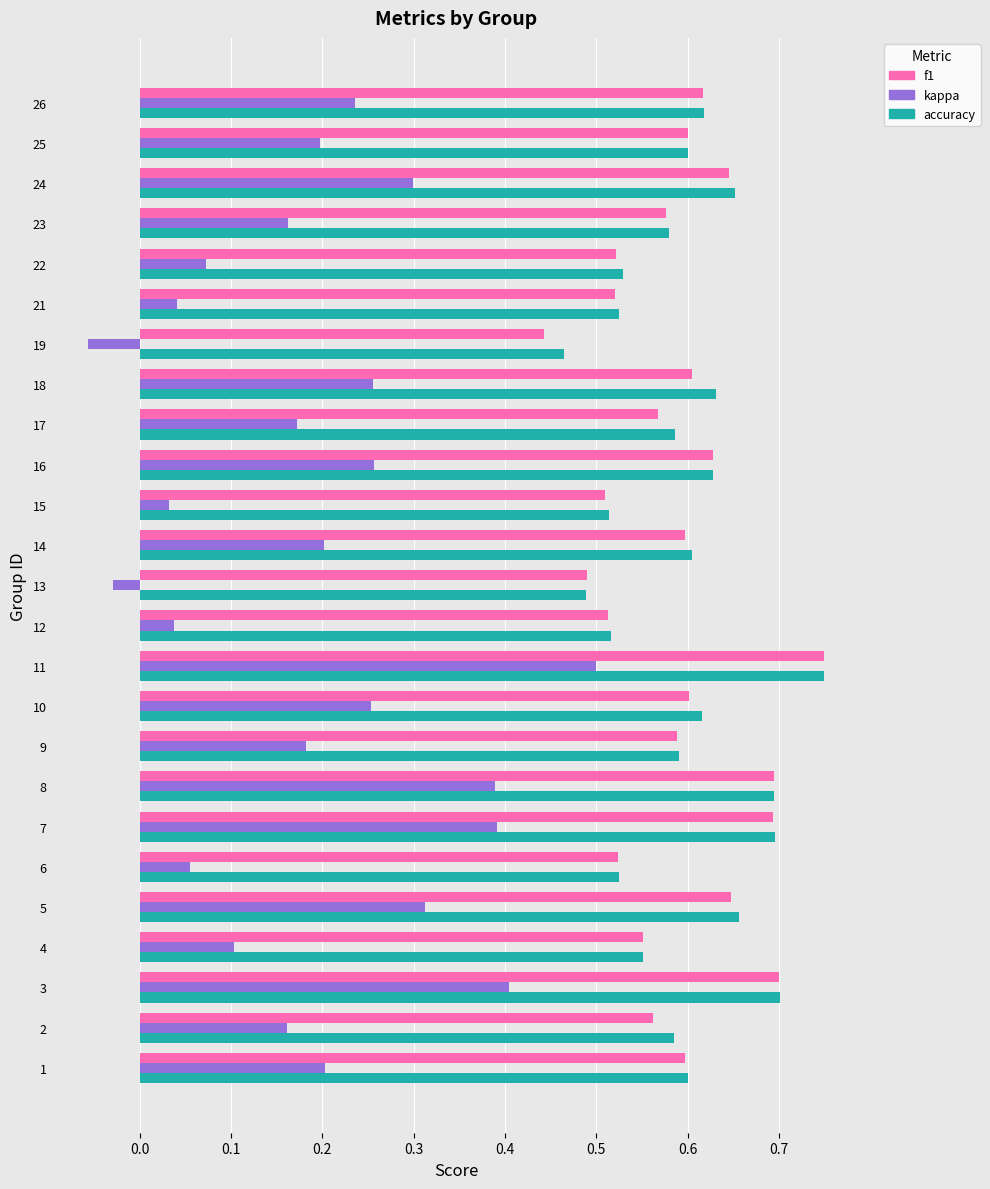

Count the accuracy values in the range 0 to 1.

25